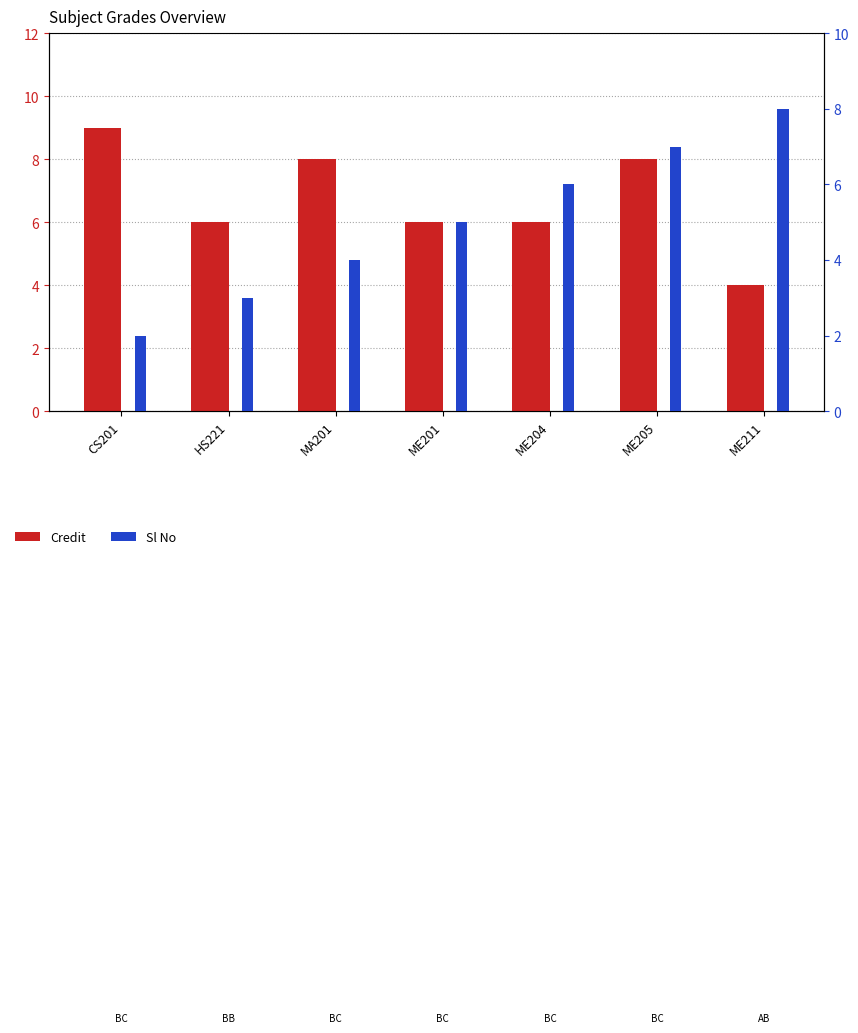

At which label does Credit reach its minimum?

ME211